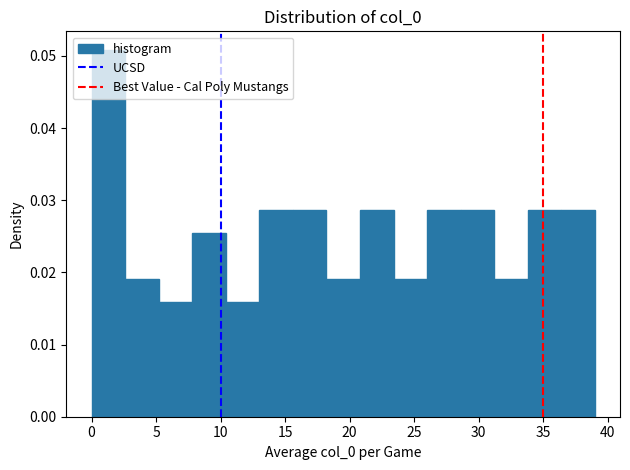

What is the height of the bar covering 5.2 to 7.8 on the x-axis? Neither the bar edges nor the heights are printed on the chart, so give them approximately, as read against the axes.

0.016